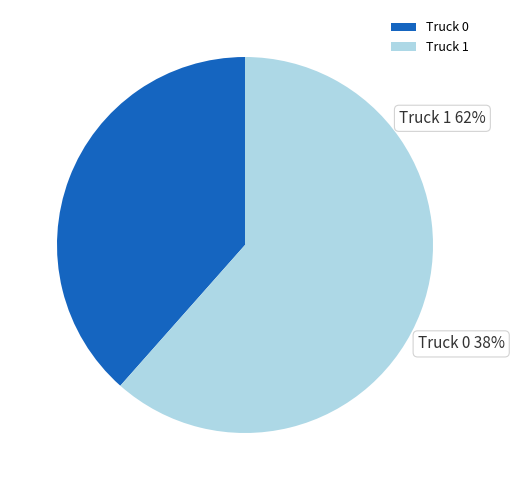

Which category has the biggest portion of the pie?

Truck 1